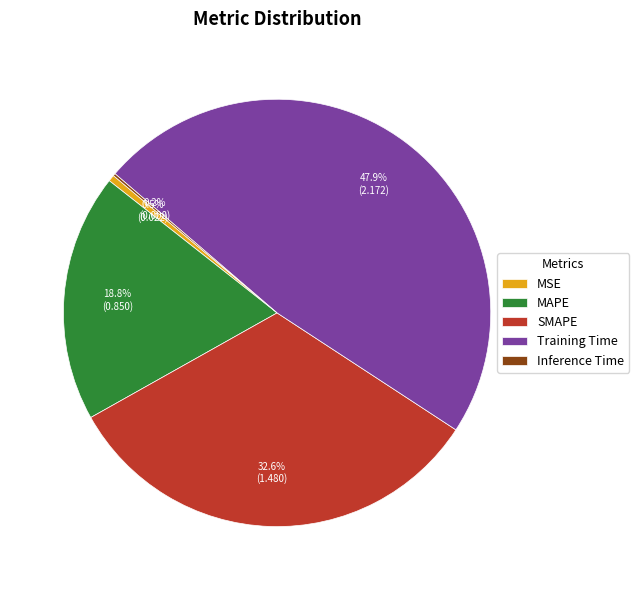

To the nearest percent, what is the average slice percentage?

20%